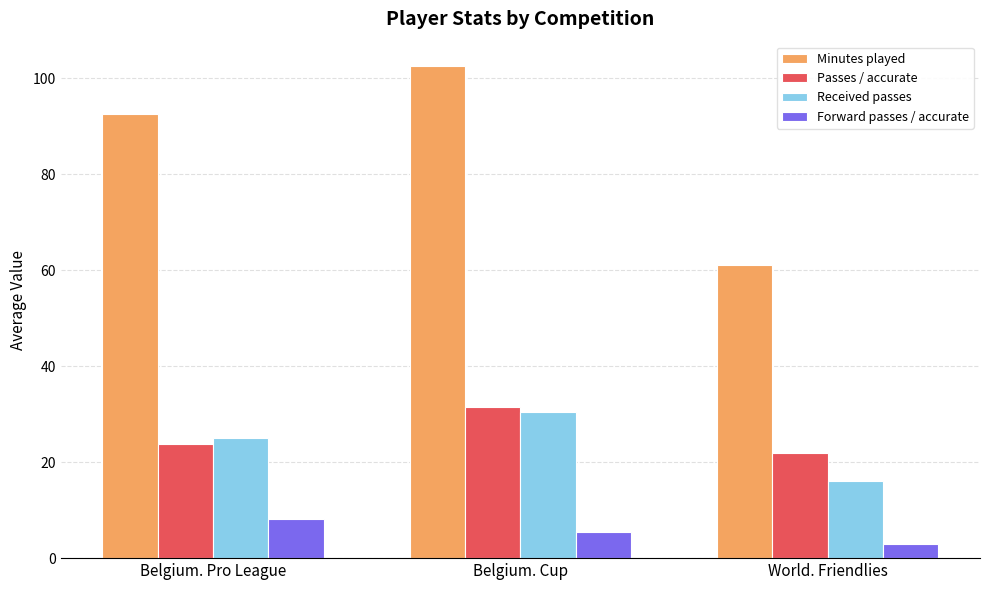

What is the total value across all series at World. Friendlies?

102.0